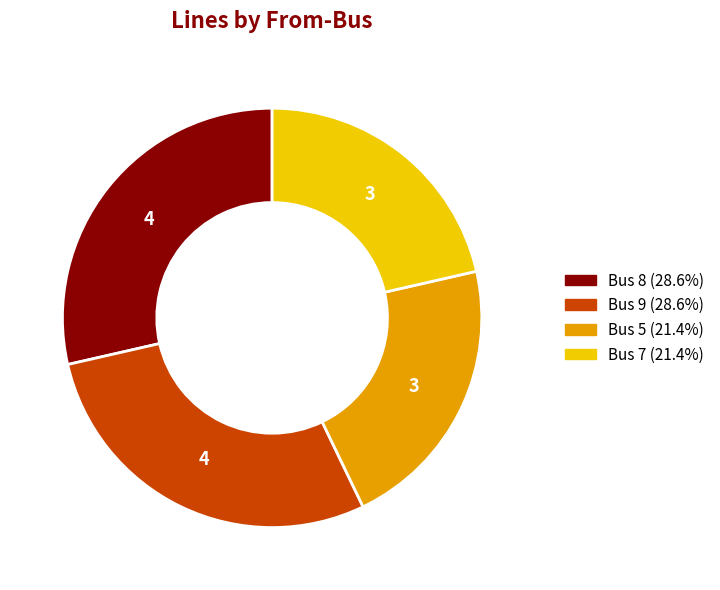

Approximately how many times larger is the value at Bus 9 compared to Bus 7?

1.3